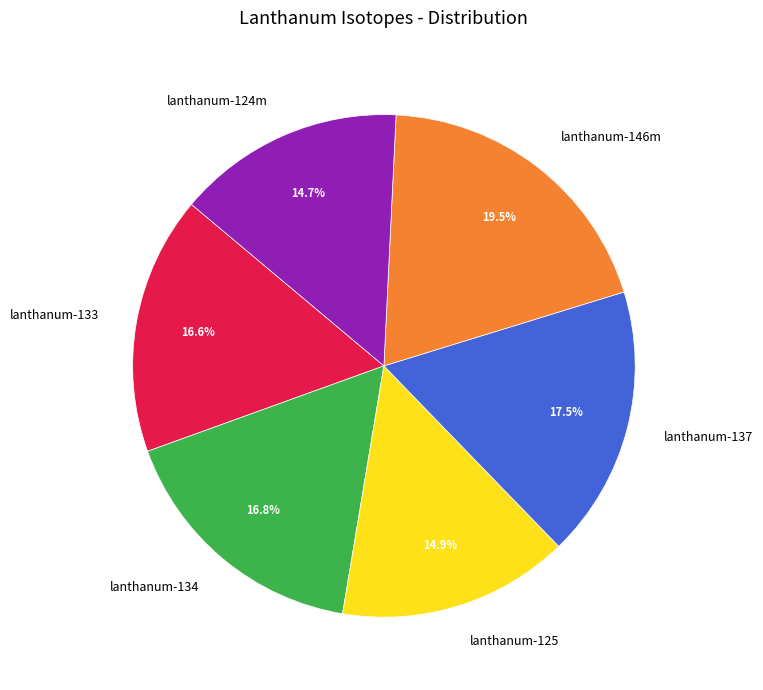

How many segments does this pie chart have?

6